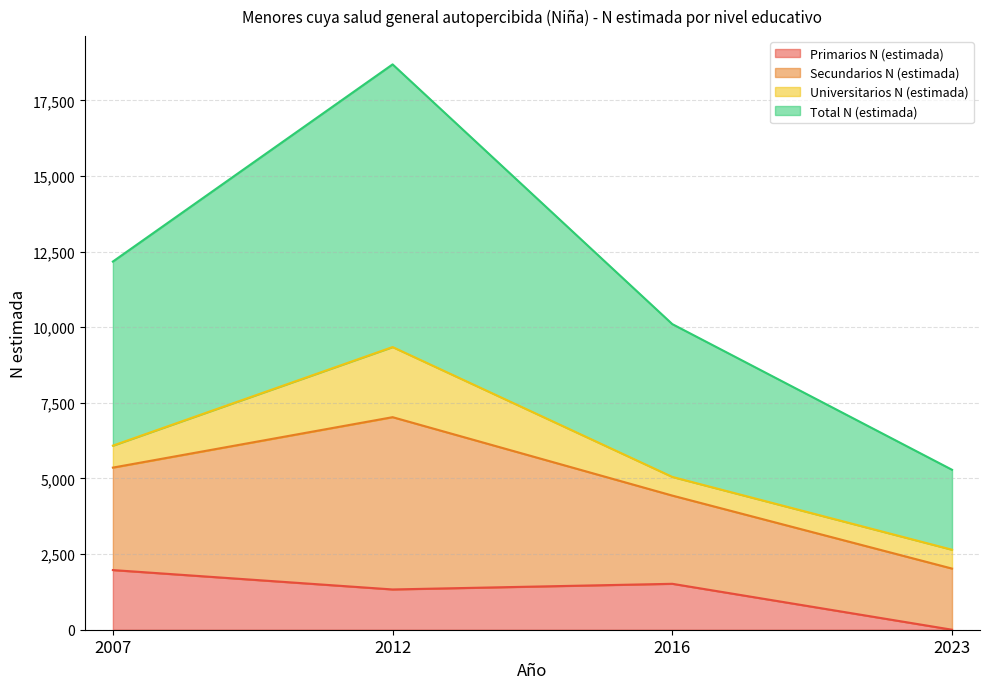

At how many categories does at least one series exceed 5327?

3